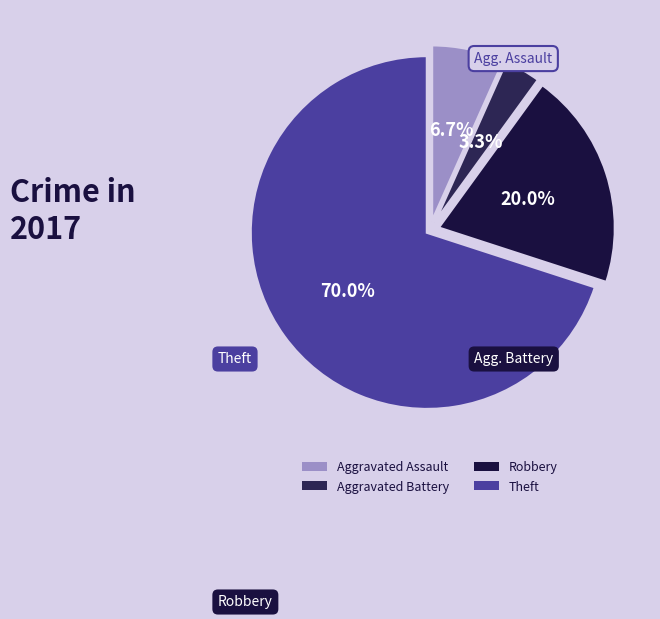

Which slice is the smallest?

Aggravated Battery